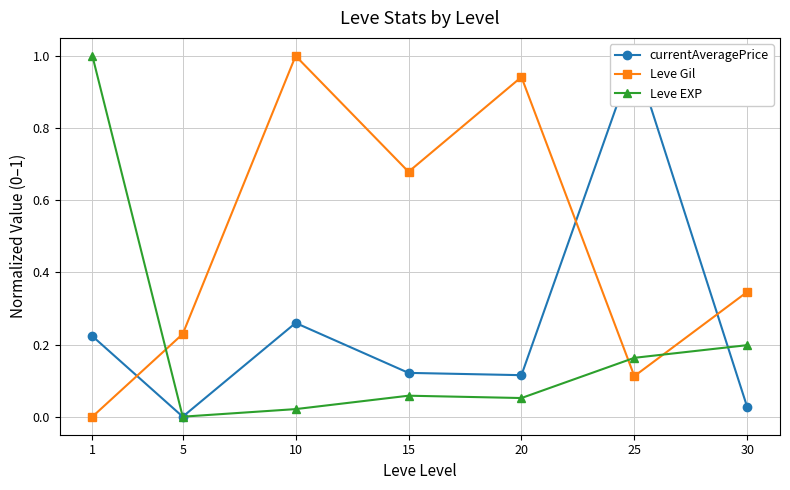

Where is the first local maximum for Leve Gil?

10